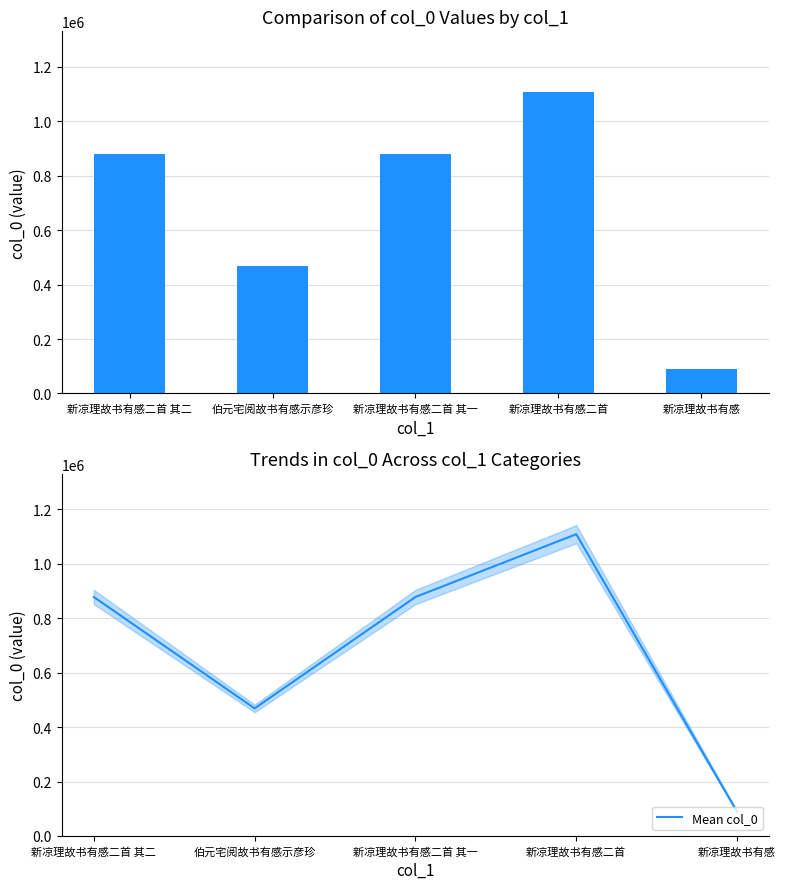

At which category is the sum across all series the highest?

新凉理故书有感二首